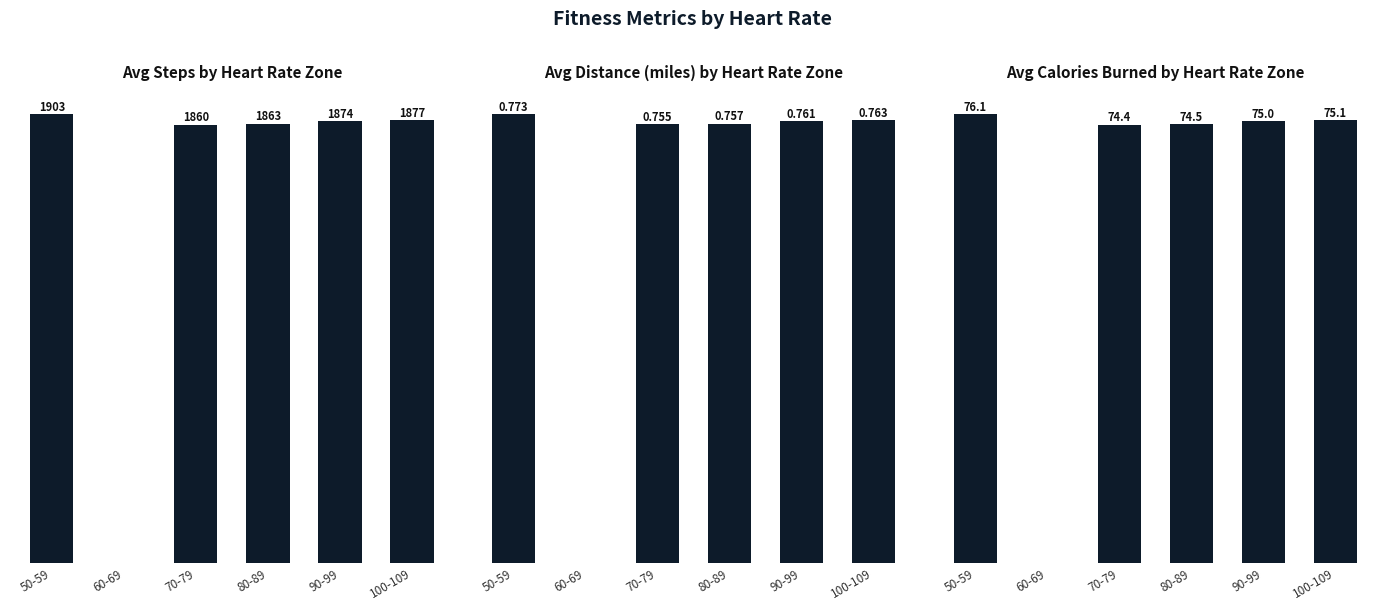

List the series in order of their peak value, highest first.

steps, active_calories_burned, distance(miles)